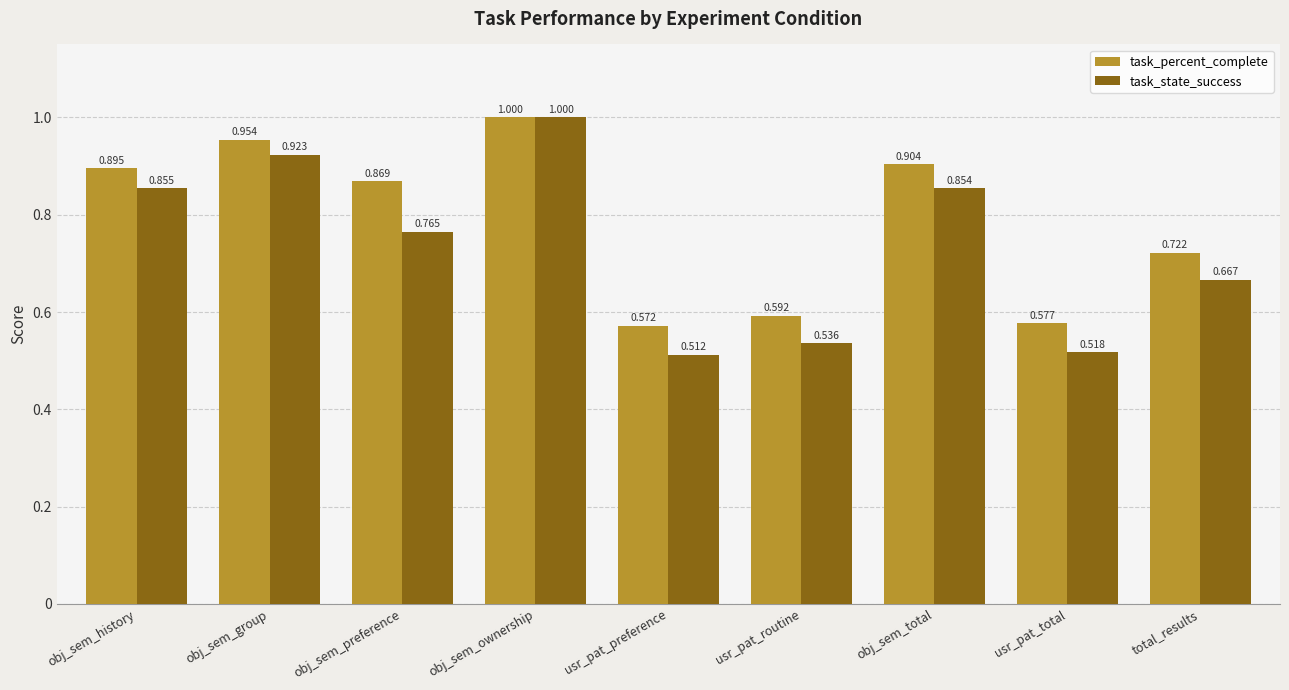

At which category does the chart reach its minimum across all series?

usr_pat_preference